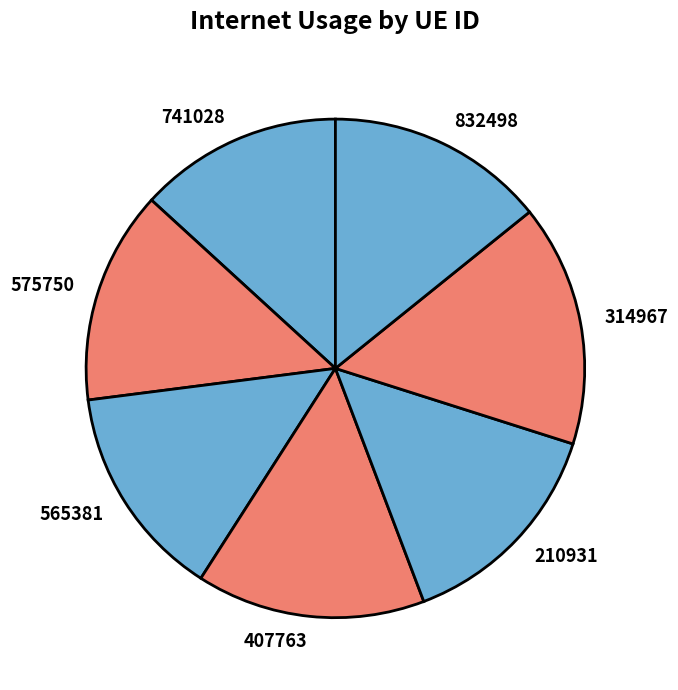

Which slice is the smallest?

741028